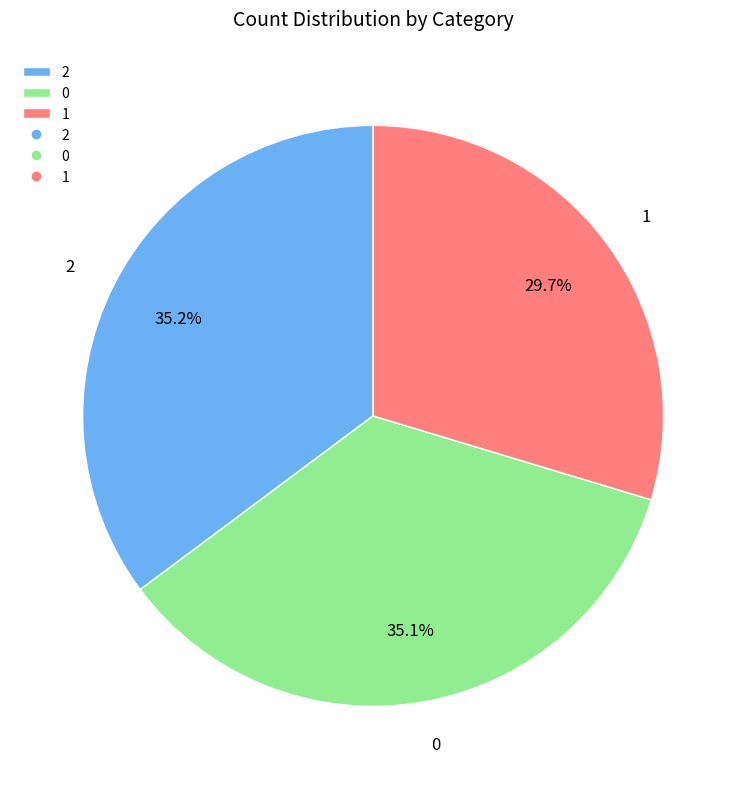

Combined, what portion of the pie is 2 and 0?

70.3%